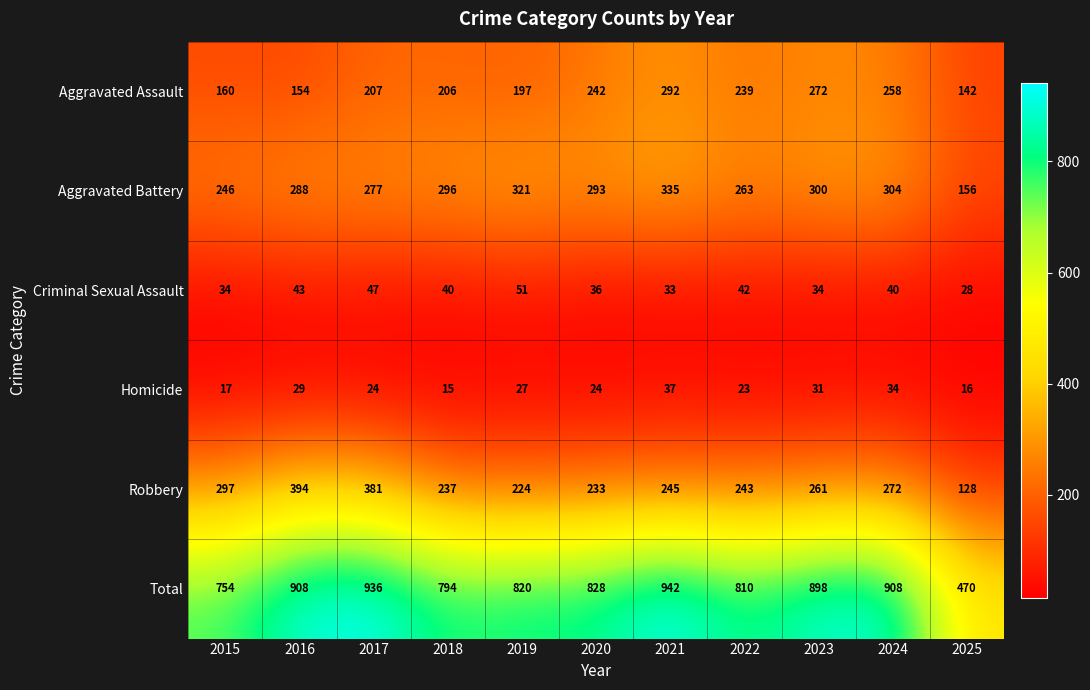

Which series has the widest spread of values?

Total